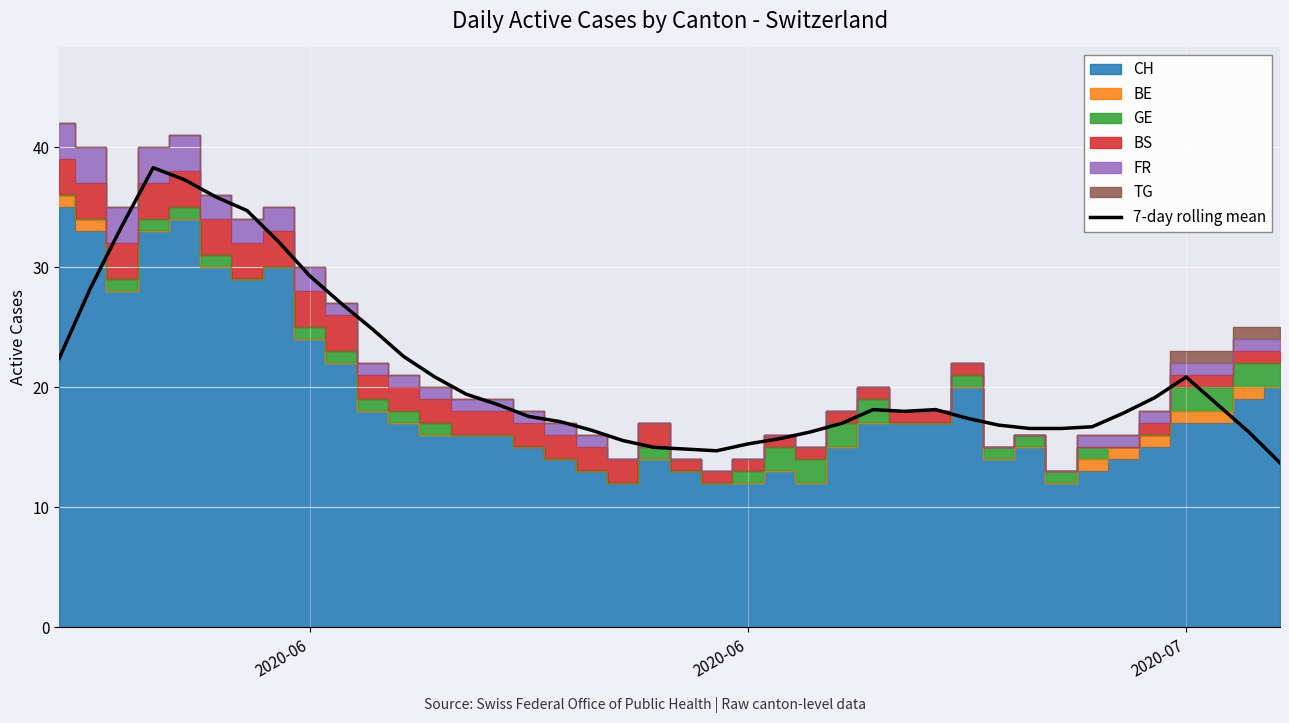

The chart shows a value of 30.3 at 25. True or false?

False